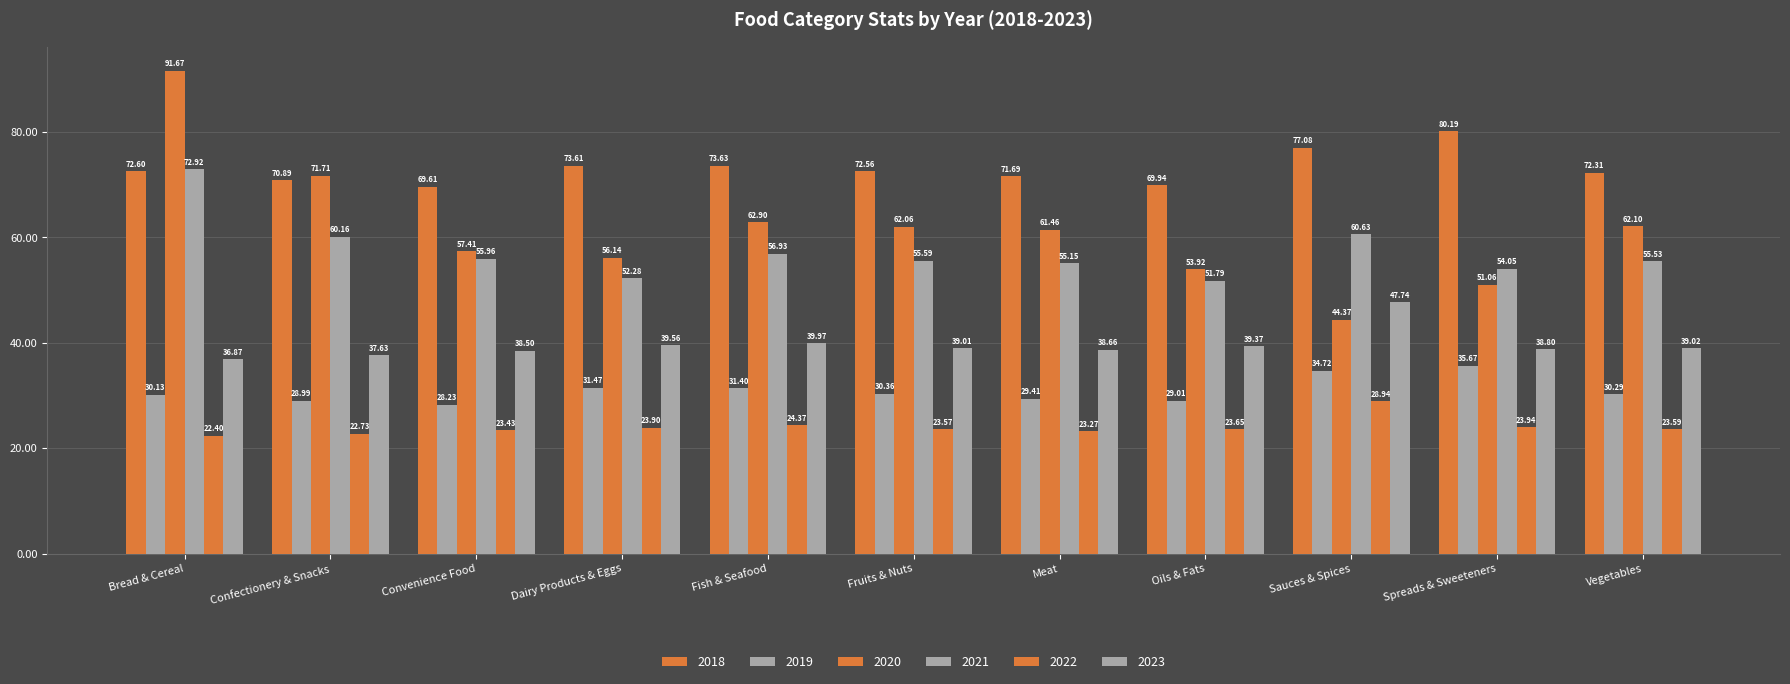

What is the sum of the 2020 values at Dairy Products & Eggs and Meat?

117.6